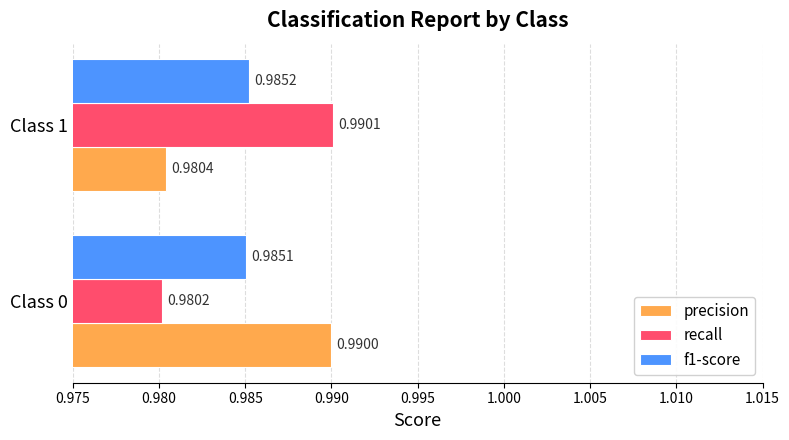

Which series changed the most between Class 0 and Class 1?

recall